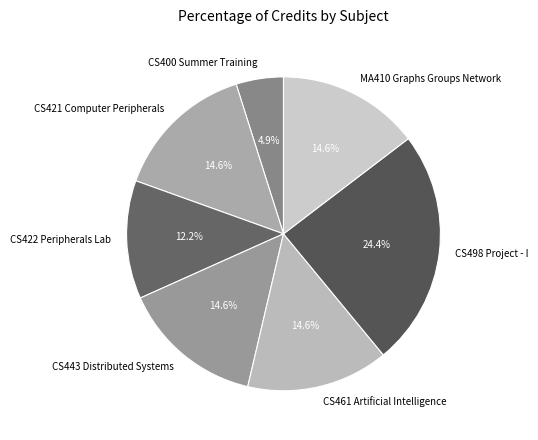

To the nearest percent, what is the combined percentage of CS400 Summer Training and CS498 Project - I?

29%